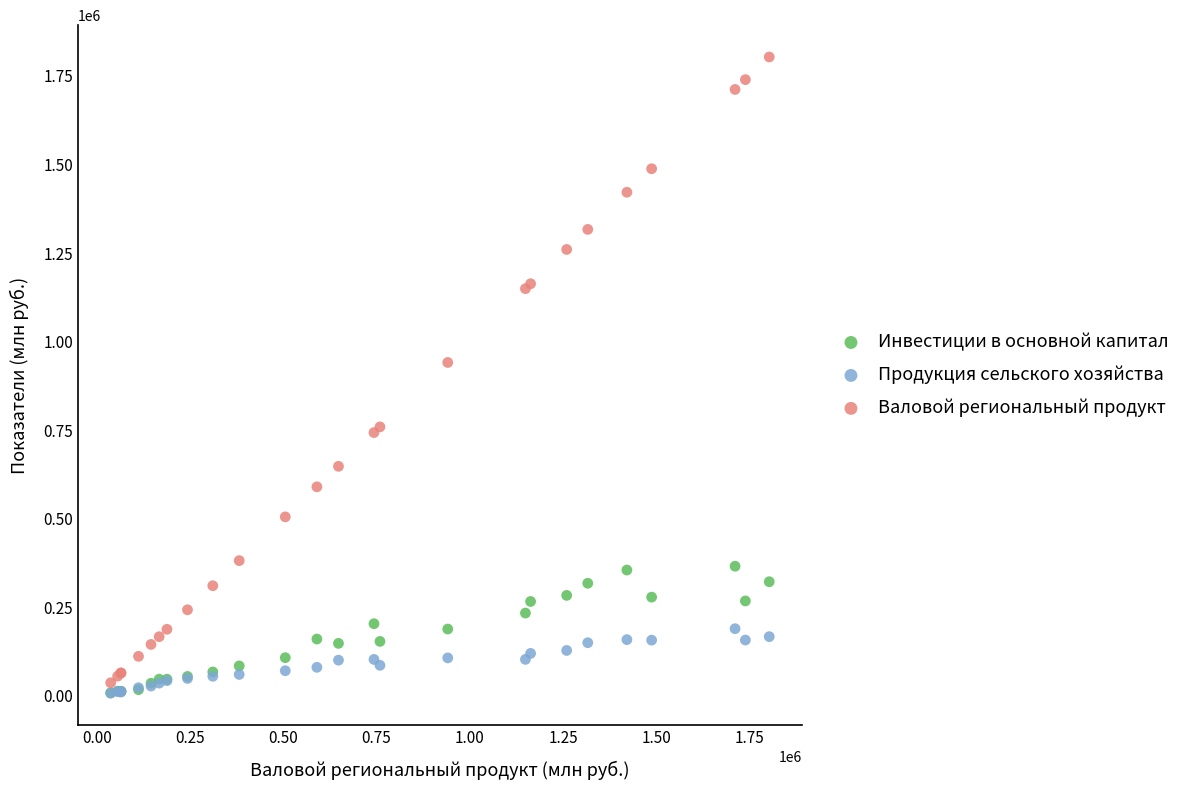

Which series has the widest spread of Y values?

Валовой региональный продукт